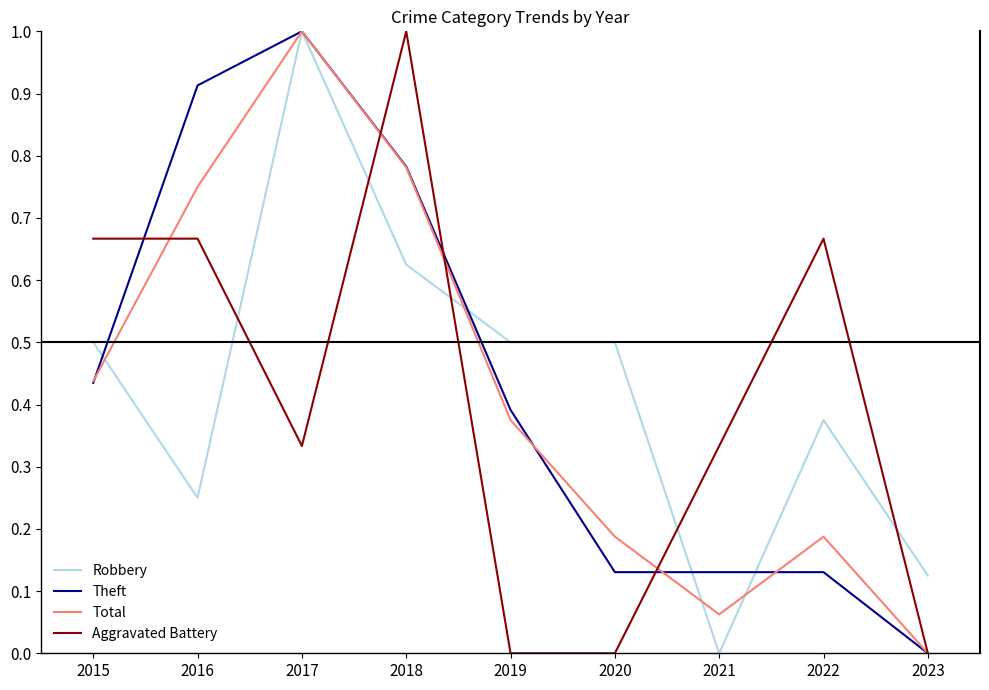

Is the value of Theft at 2020 greater than the value of Aggravated Battery at 2018?

No